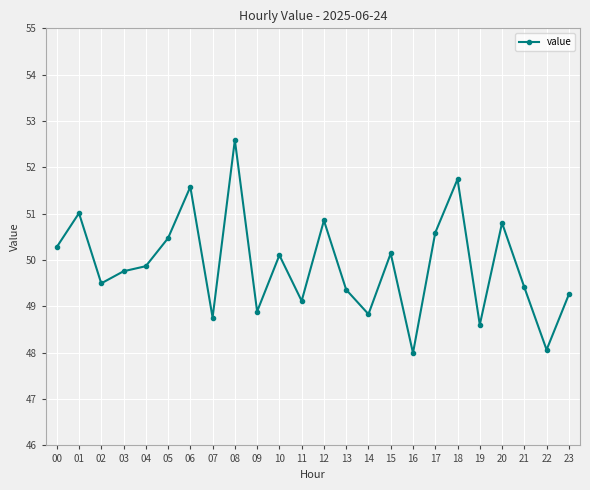

True or false: the data shows 50.1 at 10.

True